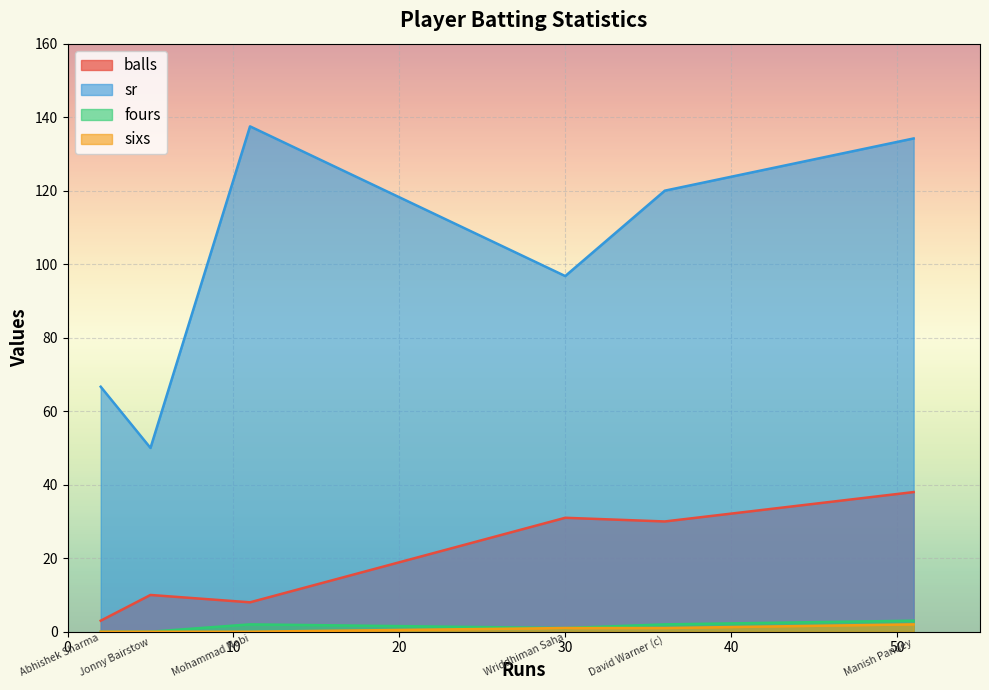

Which category has the highest value in the fours series?

Manish Pandey